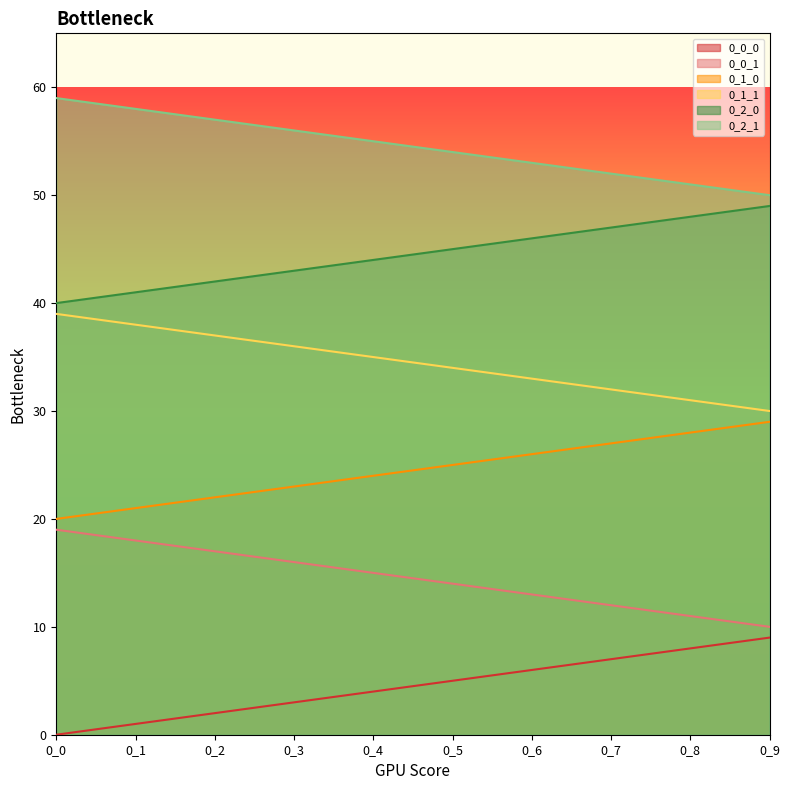

True or false: 0_2_1 has more than 2 points higher than both neighbors.

False